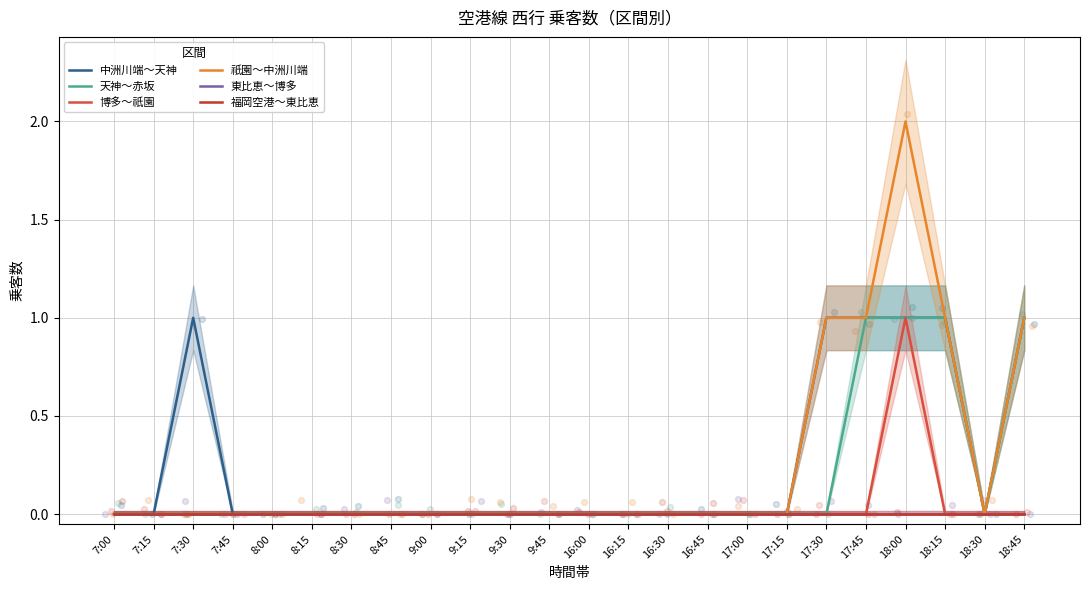

What are all the series names shown in the legend?

中洲川端～天神, 天神～赤坂, 博多～祇園, 祇園～中洲川端, 東比恵～博多, 福岡空港～東比恵